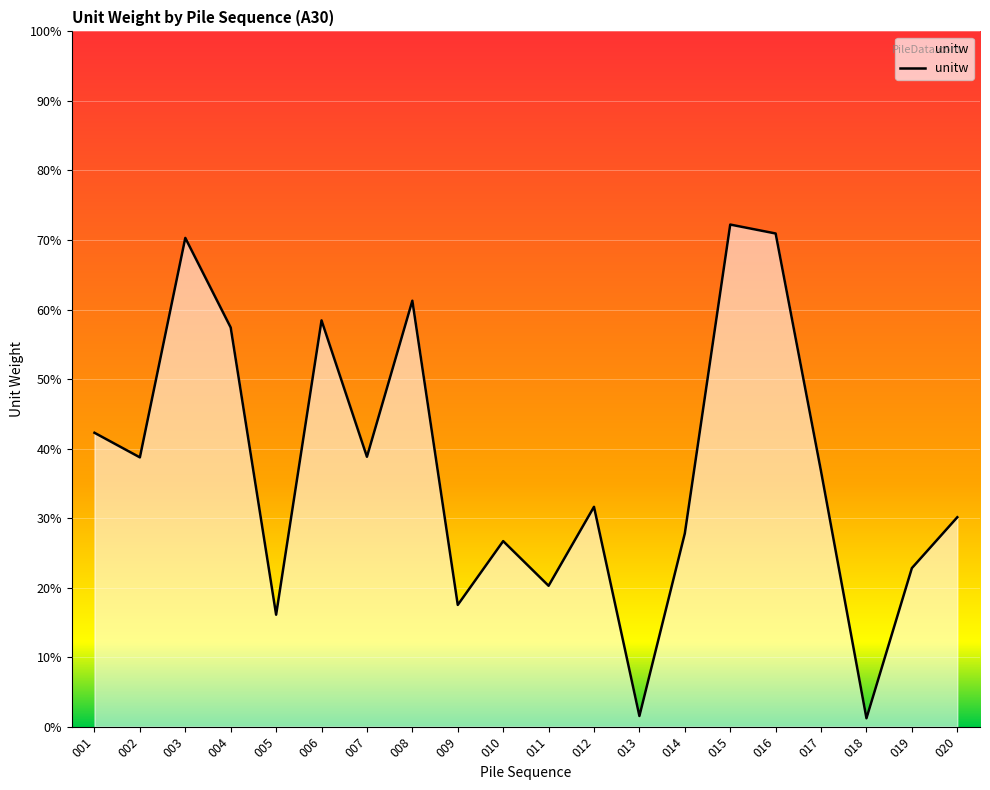

Does the chart display data point markers on the line(s)?

No